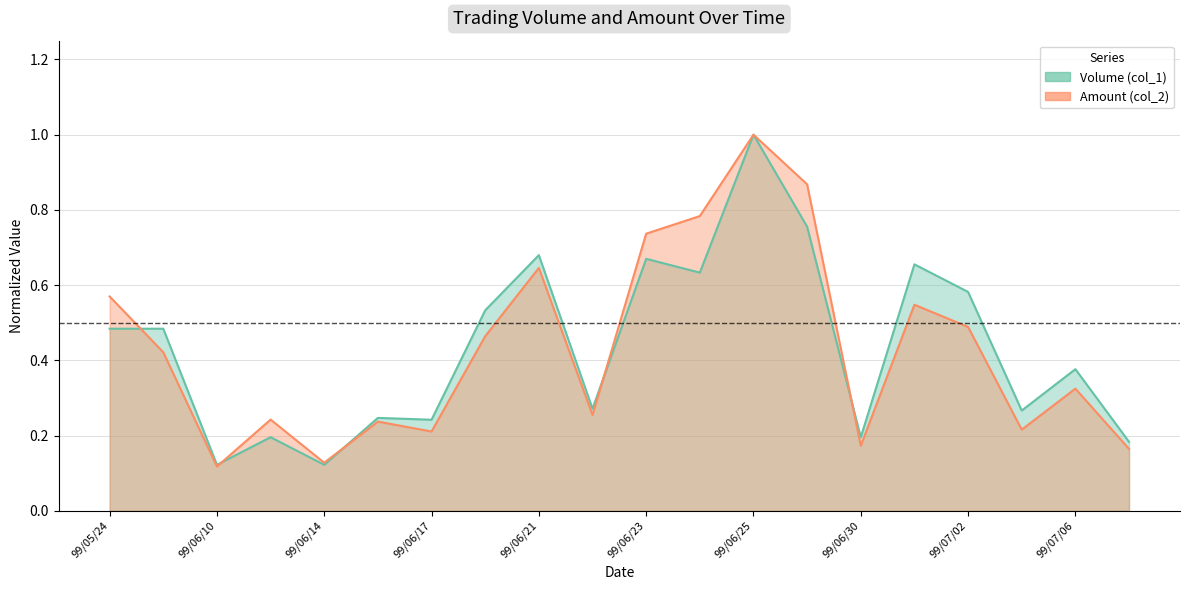

How many lines are shown in the chart?

2